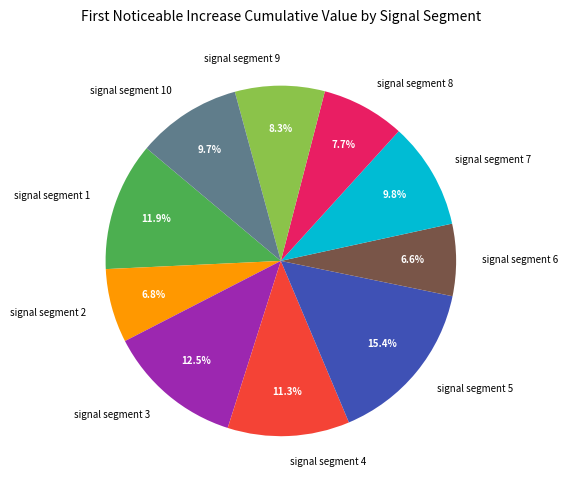

How many segments does this pie chart have?

10